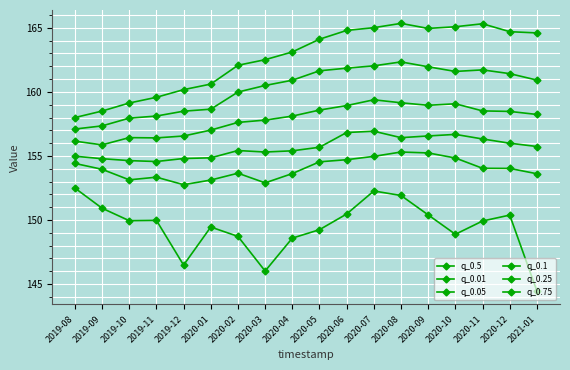

What is the sum of all q_0.75 values?

2927.7